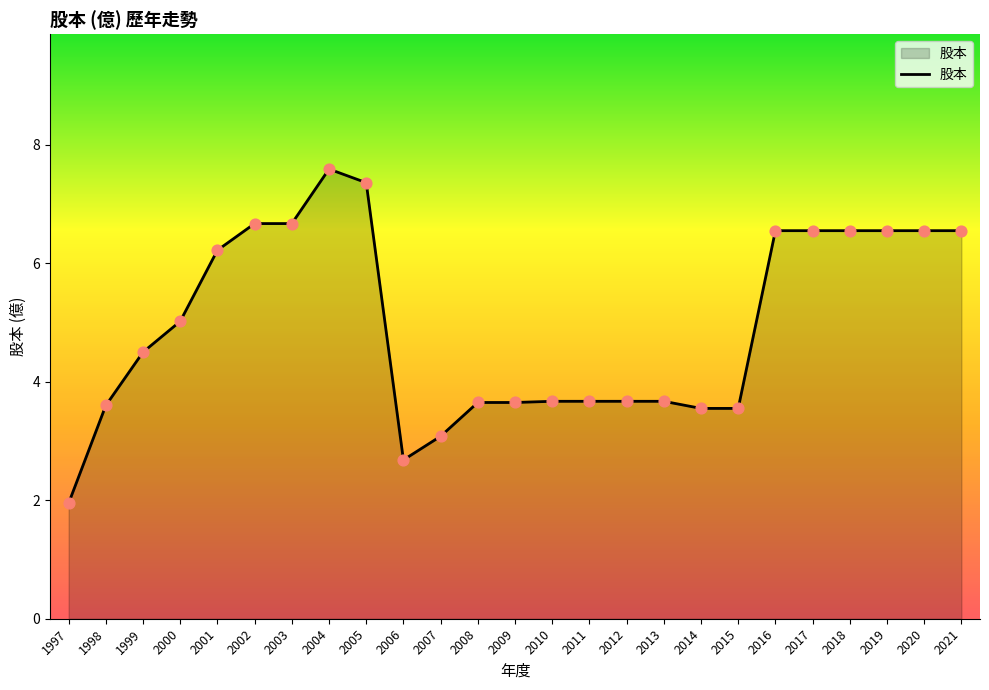

What is the change in value from 2008 to 2021?

+2.9